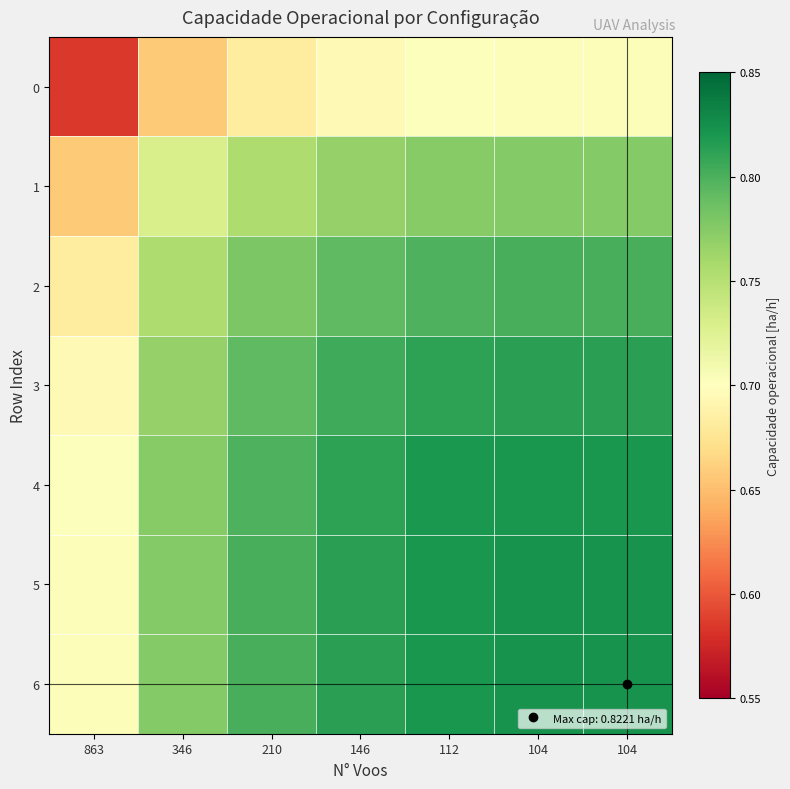

What is the total value across all series at 146?

5.5